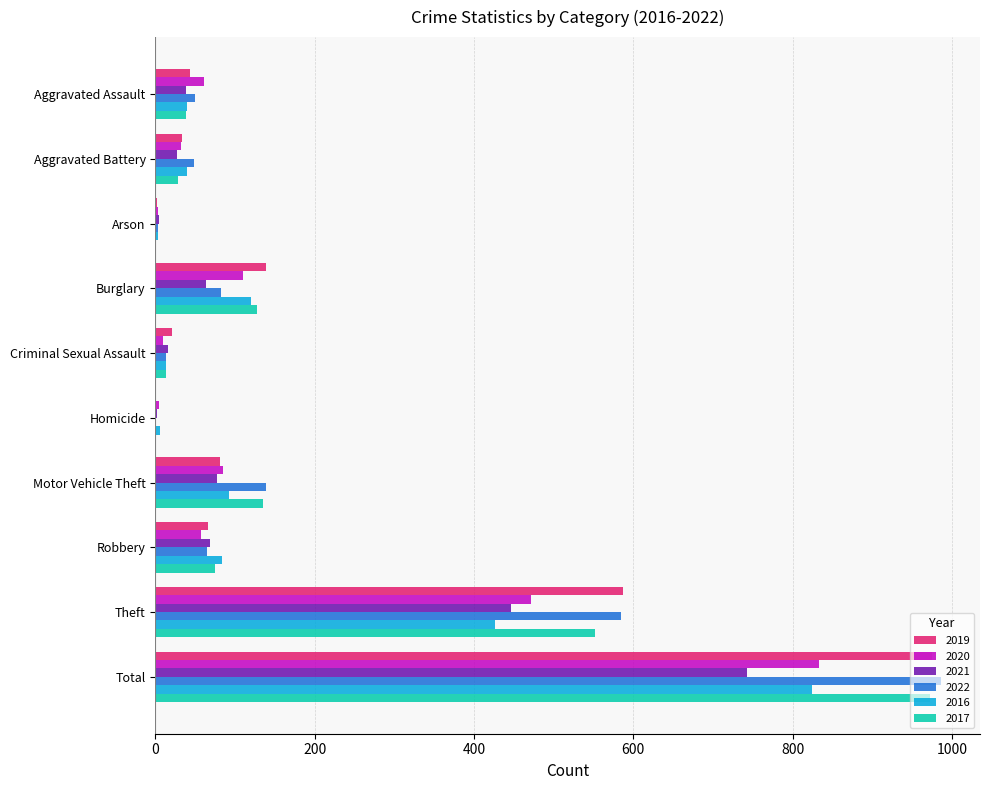

The value of 2019 at Burglary is 231. True or false?

False